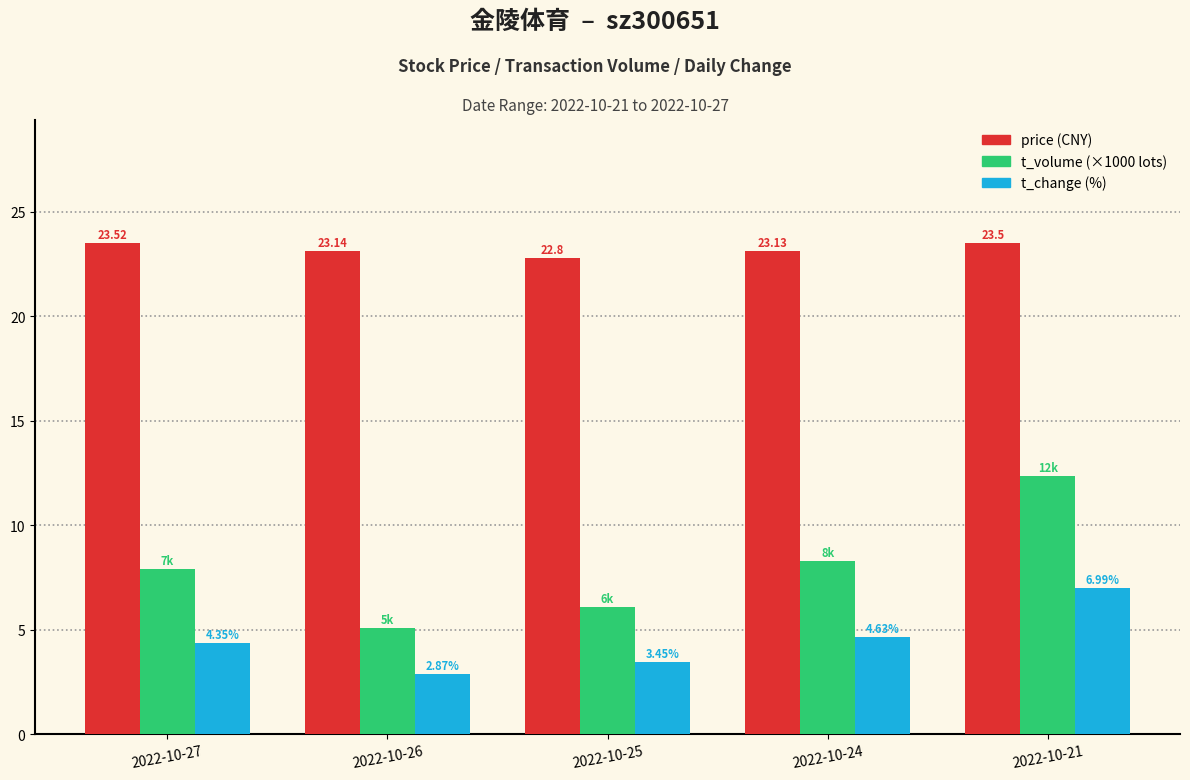

At which category is the sum across all series the highest?

2022-10-21